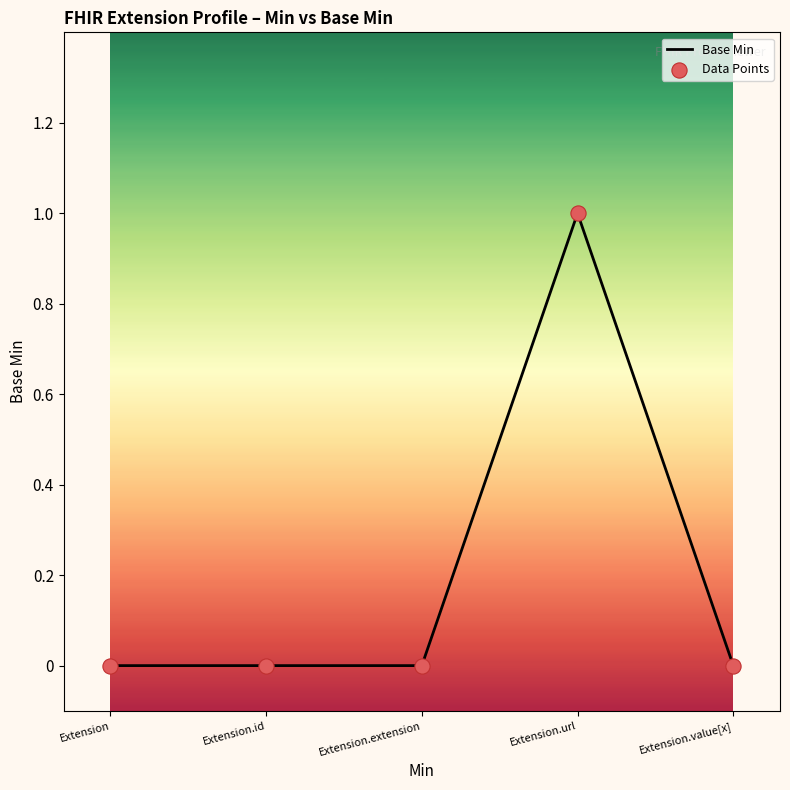

What is the change in value from Extension.url to Extension.value[x]?

-1